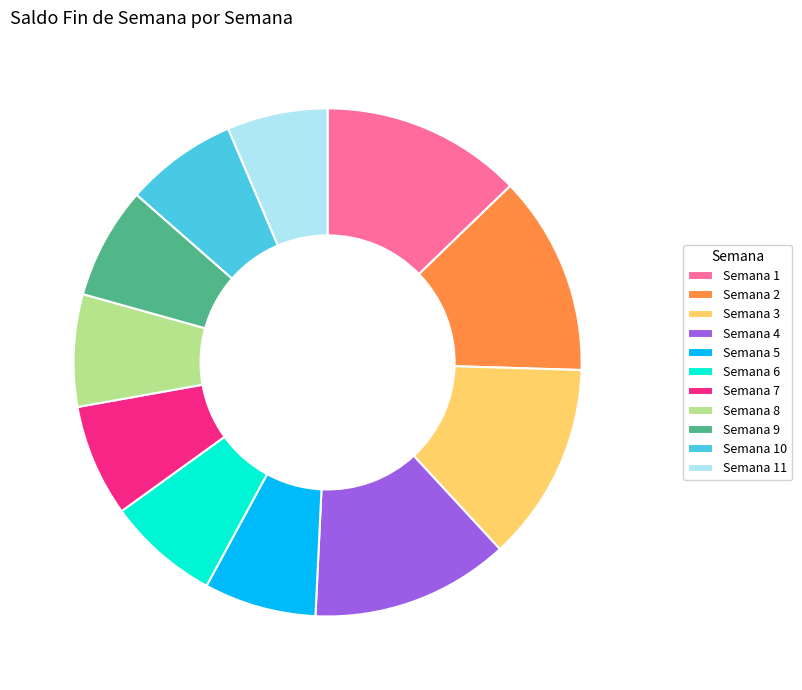

Is there any slice that represents more than half of the pie?

No